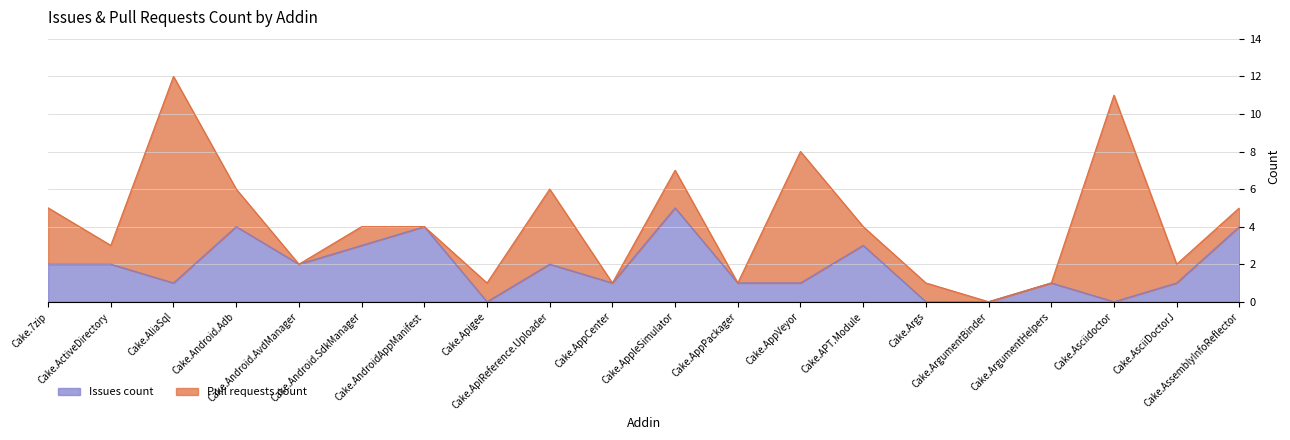

What is the label of the 20th point from the right?

Cake.7zip